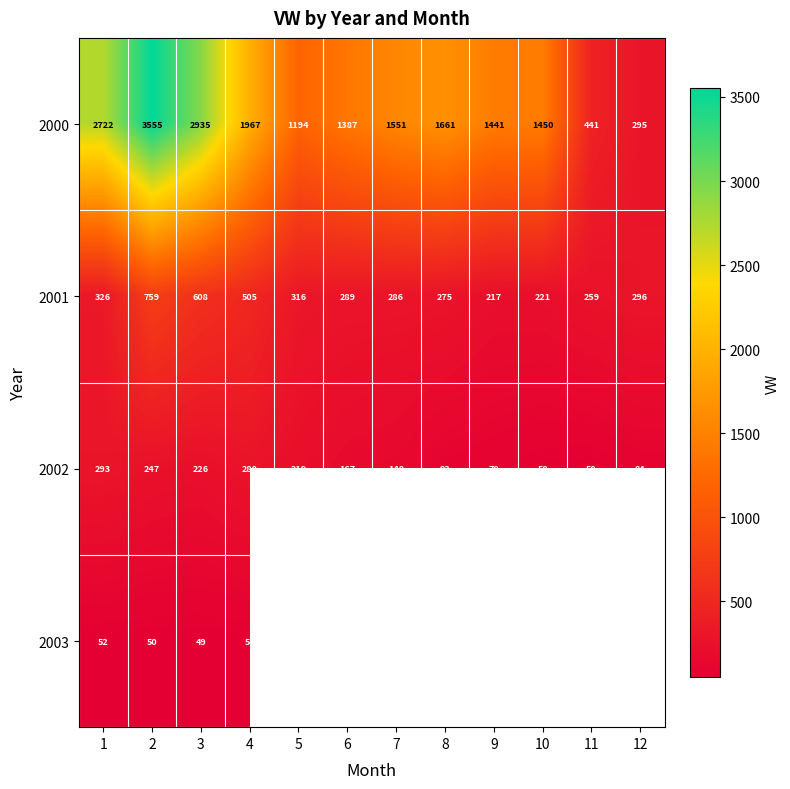

At which category is the sum across all series the highest?

2